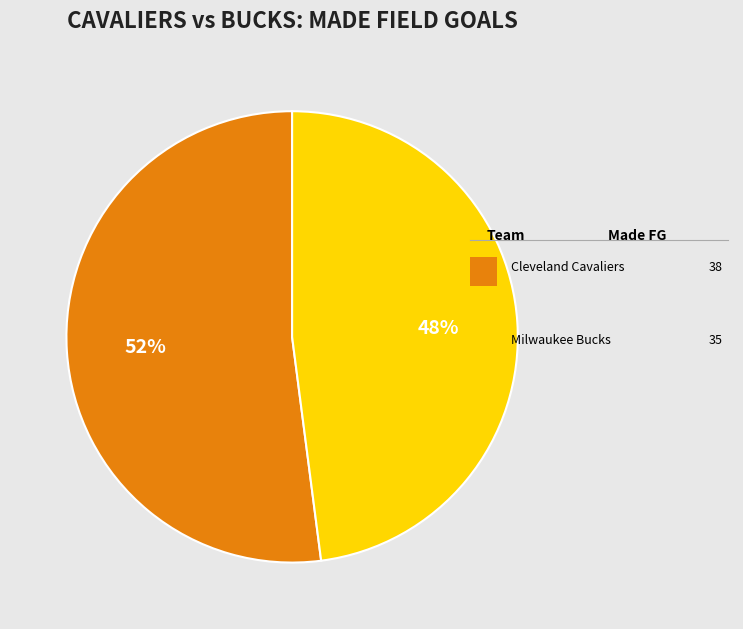

To the nearest percent, what is the average slice percentage?

50%